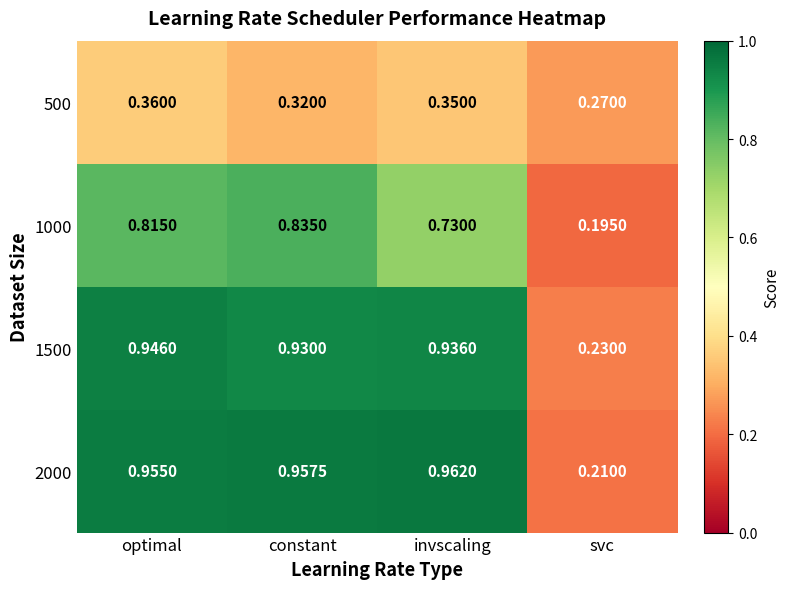

At how many categories does at least one series exceed 0?

4